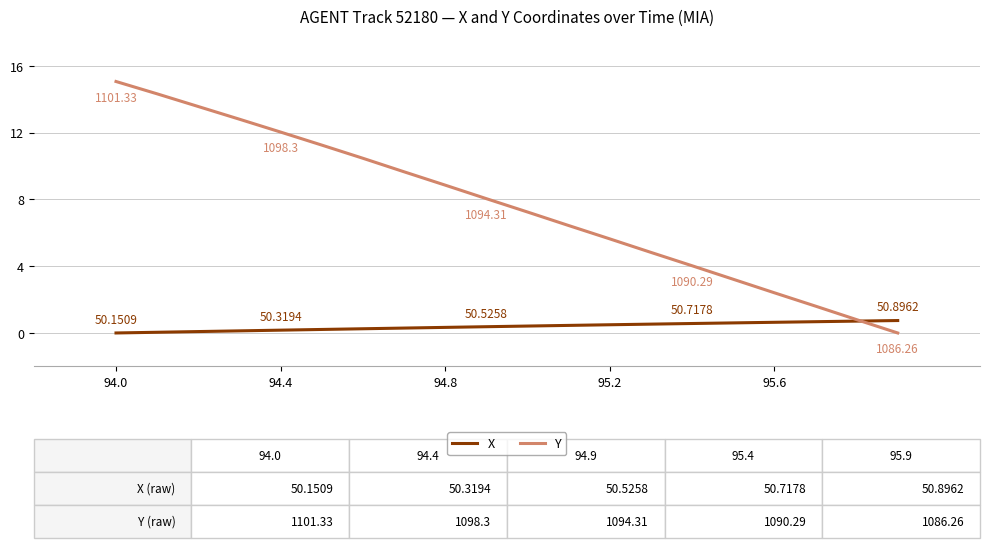

Which series has the largest total across all categories?

Y